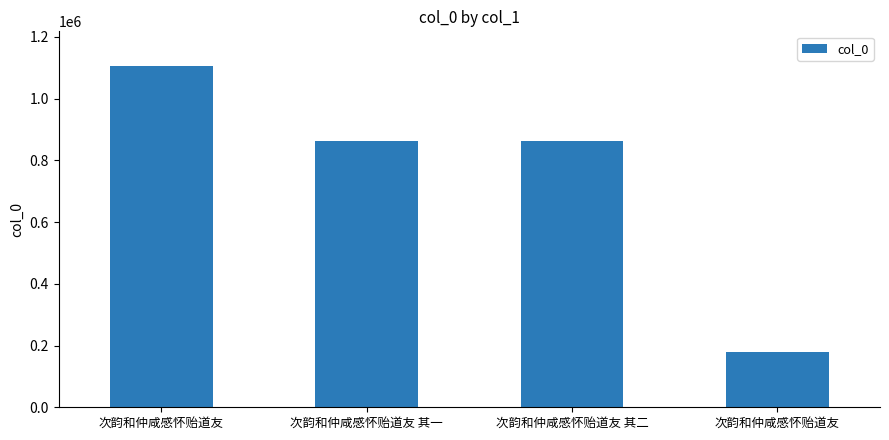

Rank the categories by value from lowest to highest.

次韵和仲咸感怀贻道友, 次韵和仲咸感怀贻道友 其一, 次韵和仲咸感怀贻道友 其二, 次韵和仲咸感怀贻道友